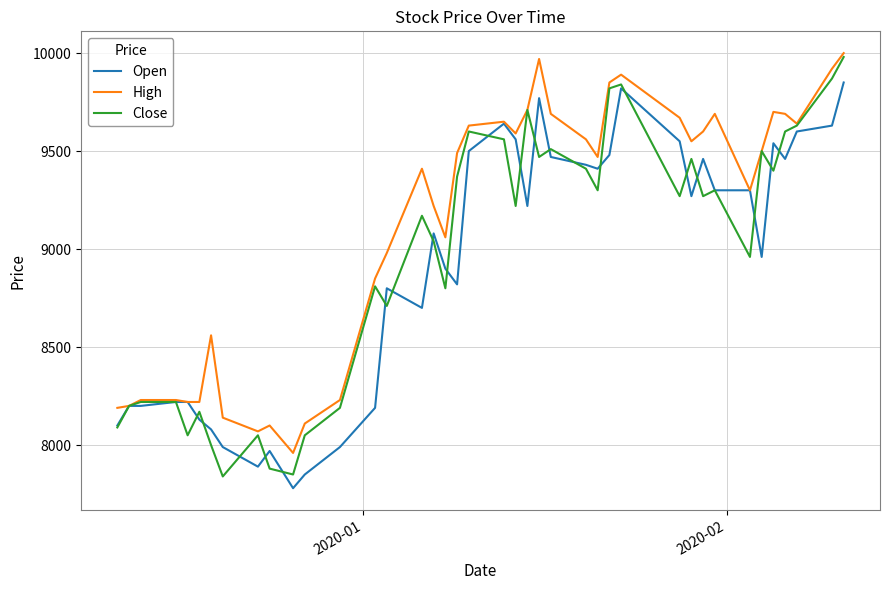

What is the average value of the Close series?

8960